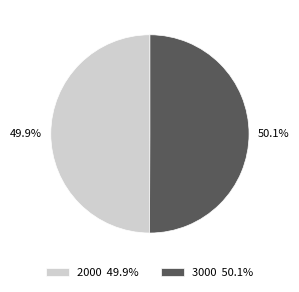

Is there any slice that represents more than half of the pie?

Yes